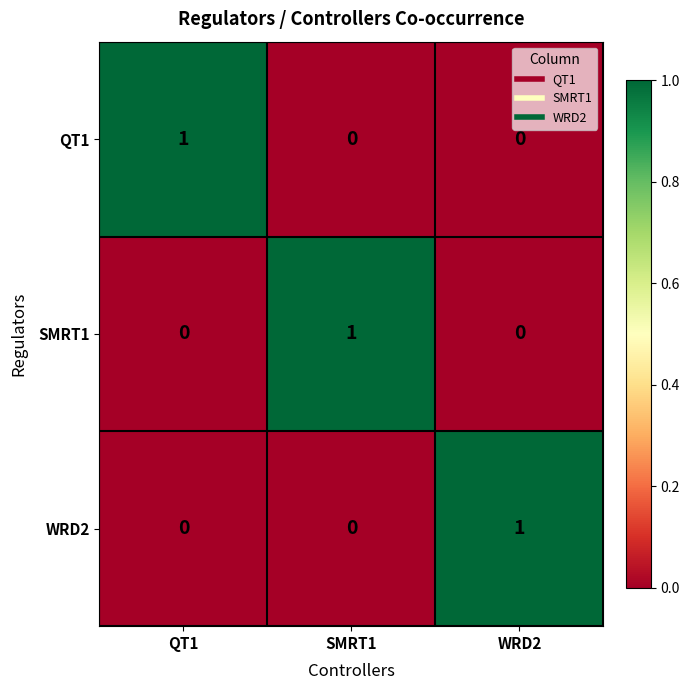

How many positive values does the QT1 series have?

1